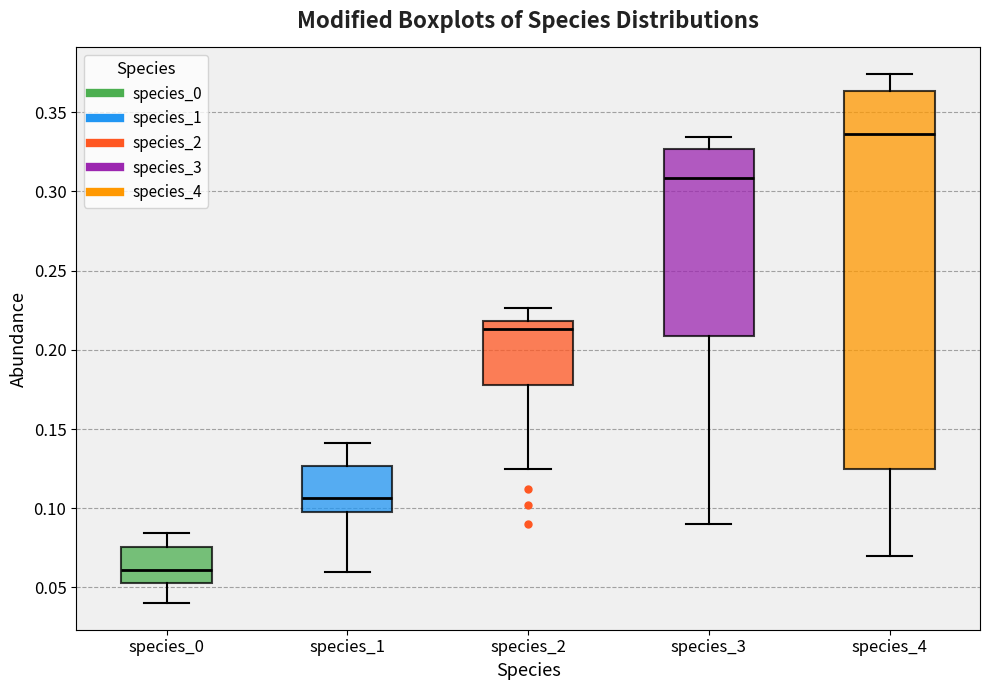

Reading left to right, transcribe this box plot: for each box, give where its median line is, the range the box spans, and where its two whiskers end, as read against the y-axis. The values are not printed on the chart, so give them approximately, as read against the axis.

species_0: median 0.060, box 0.055 to 0.075, whiskers 0.040 to 0.085
species_1: median 0.105, box 0.100 to 0.125, whiskers 0.060 to 0.140
species_2: median 0.215, box 0.180 to 0.220, whiskers 0.125 to 0.225
species_3: median 0.310, box 0.210 to 0.325, whiskers 0.090 to 0.335
species_4: median 0.335, box 0.125 to 0.365, whiskers 0.070 to 0.375